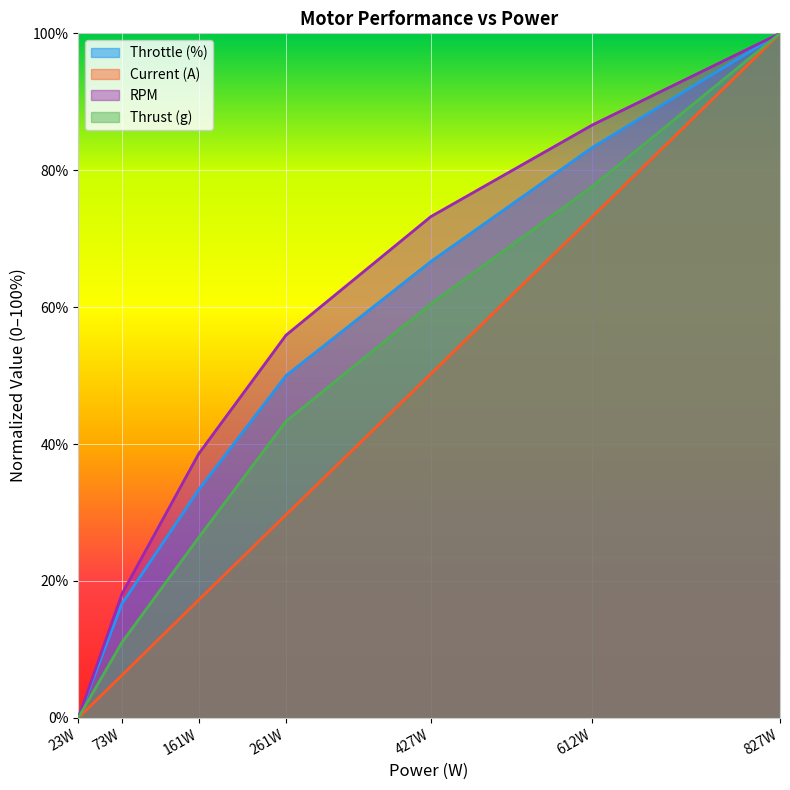

Reading right to left, transcribe all the data shown in this chart.

Throttle (%): 100.0	83.3	66.7	50.0	33.3	16.7	0.0
Current (A): 100.0	73.2	50.2	29.7	17.2	6.2	0.0
RPM: 100.0	86.6	73.2	55.9	38.6	18.1	0.0
Thrust (g): 100.0	77.6	60.5	43.3	26.4	11.0	0.0